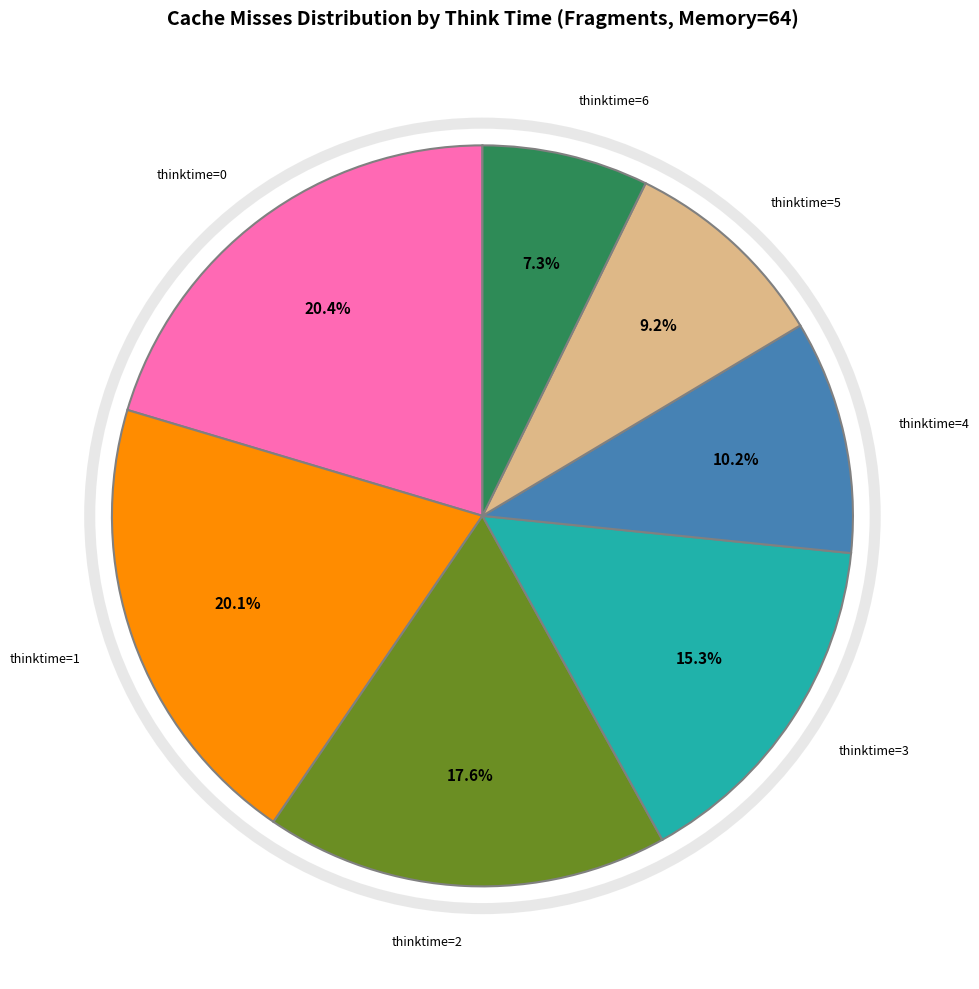

Is there any slice that represents more than half of the pie?

No